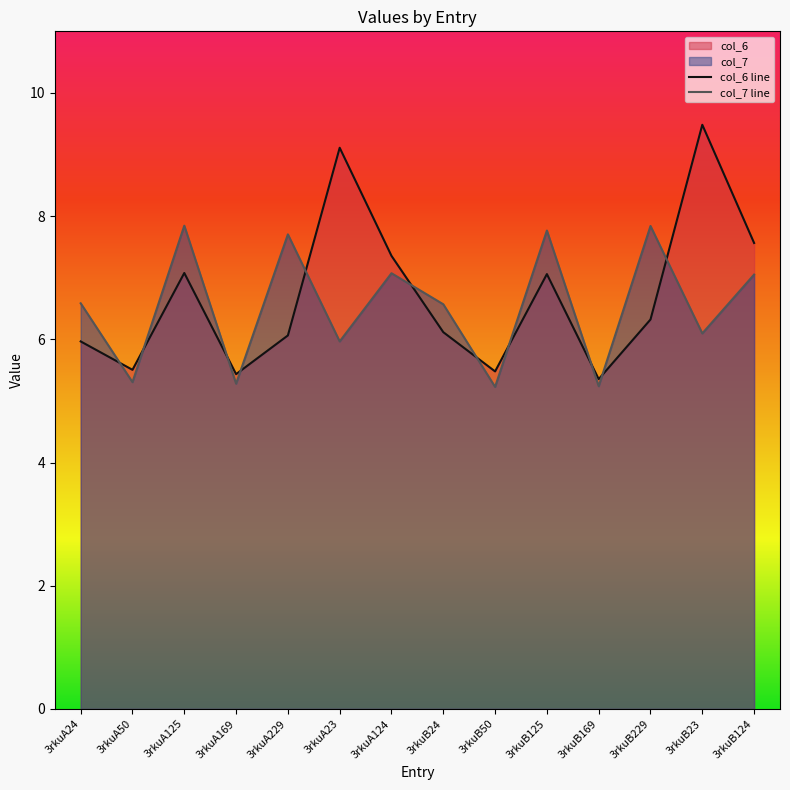

What is the total value across all series at 3rkuB124?

14.6